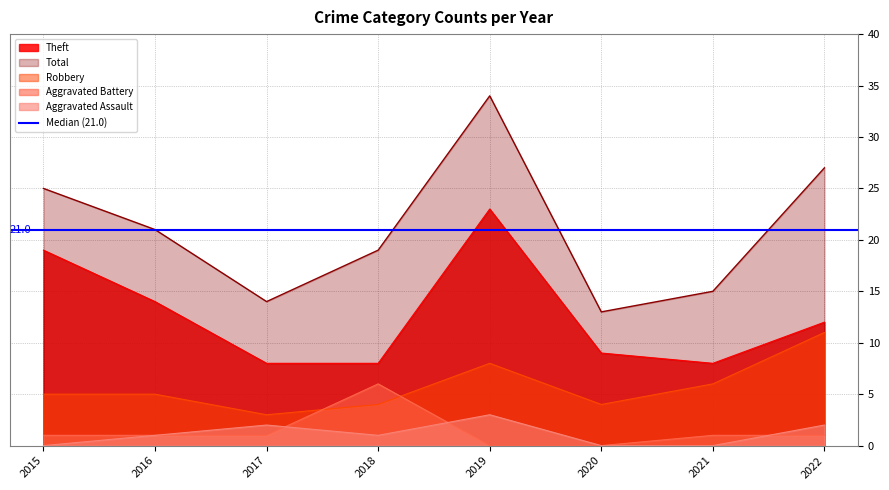

Which series ends up on top after the final intersection of Robbery and Aggravated Battery?

Robbery